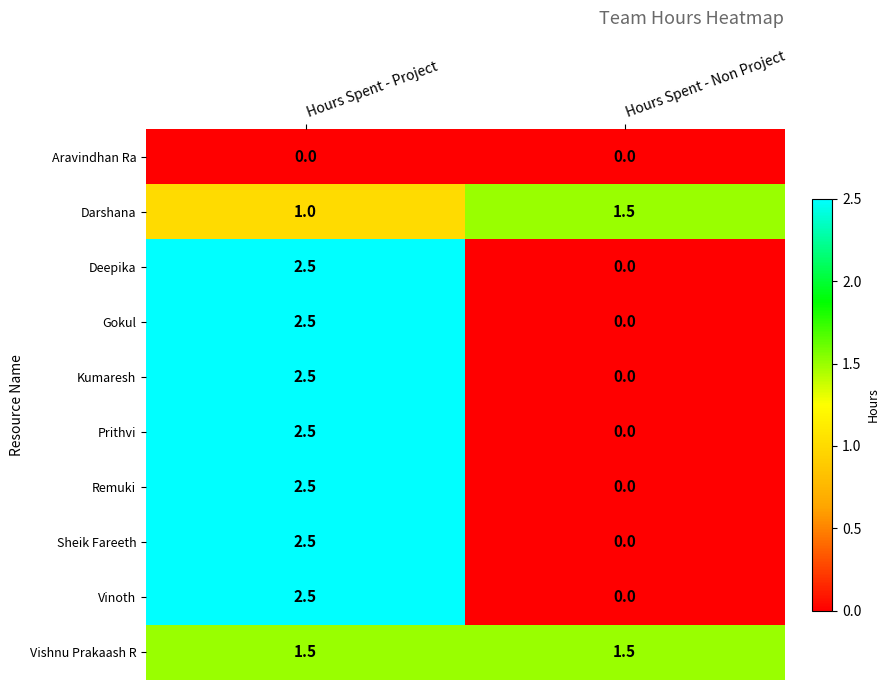

What is the sum of the Prithvi values at Hours Spent - Project and Hours Spent - Non Project?

2.5